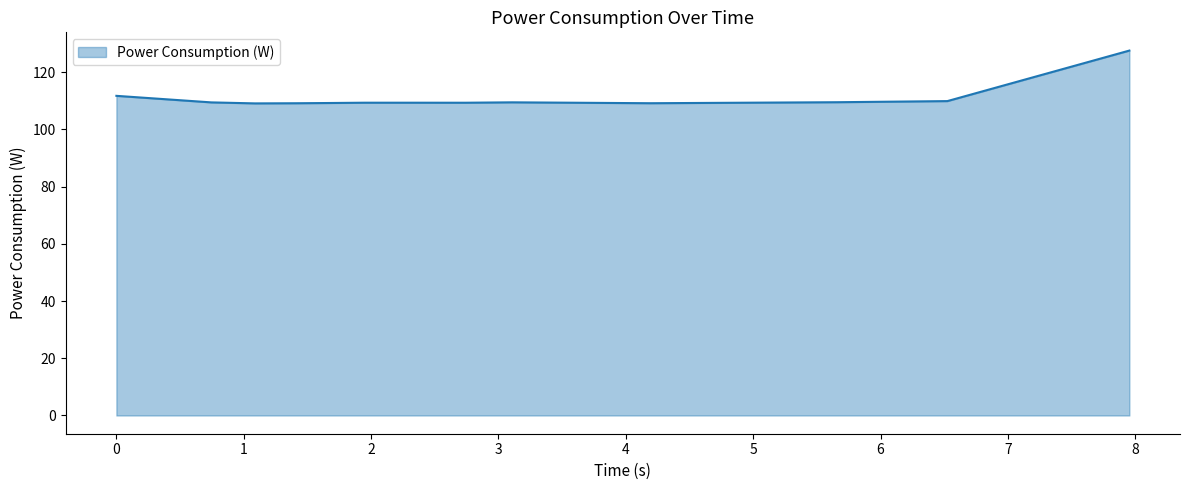

How many lines are shown in the chart?

1